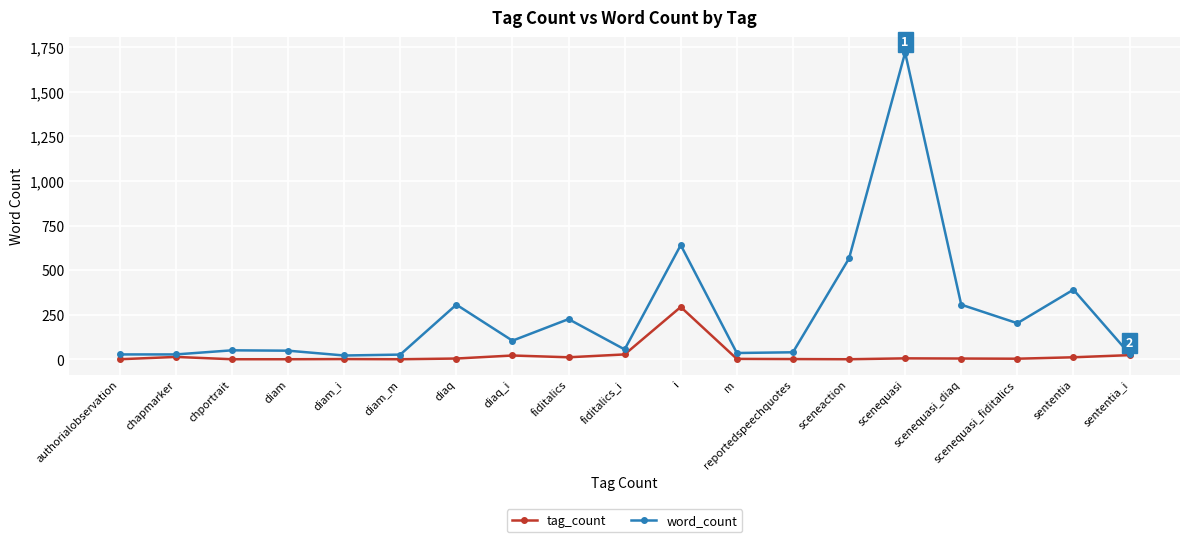

True or false: tag_count has more than 1 points higher than both neighbors.

True